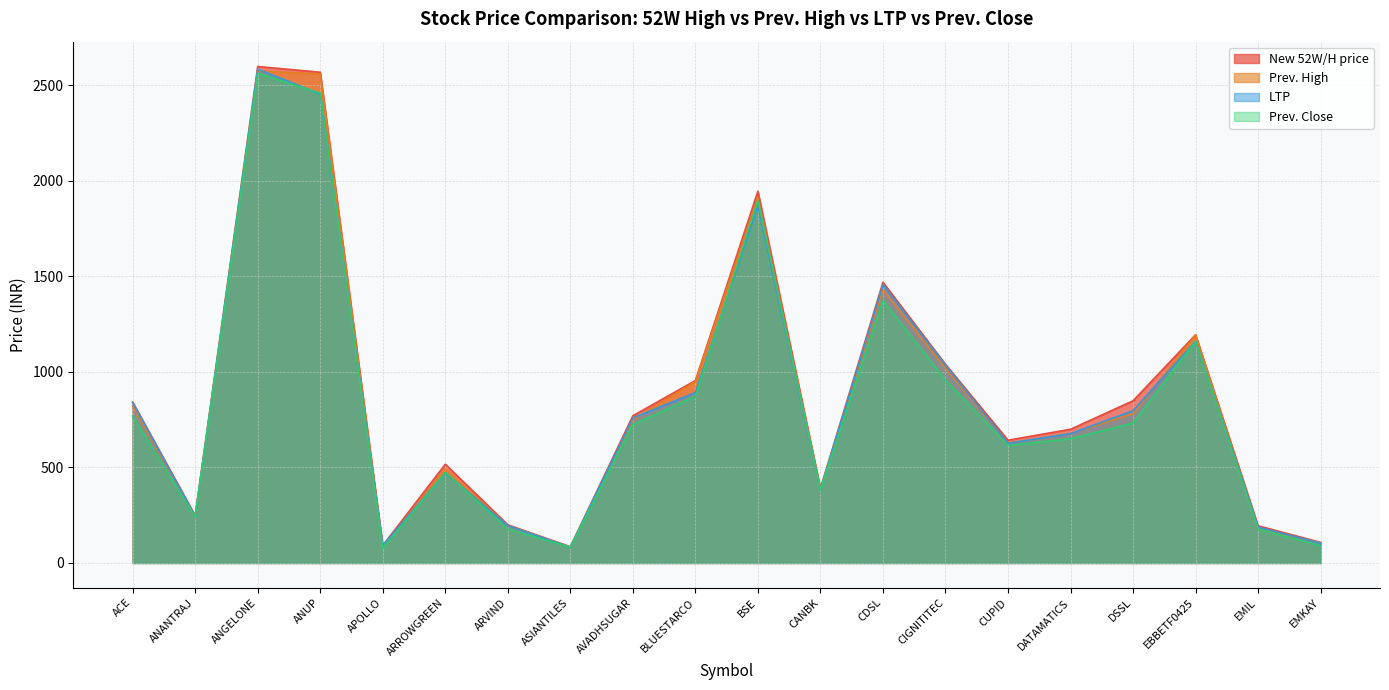

What is the difference between the New 52W/H price values at EMKAY and EMIL?

86.8